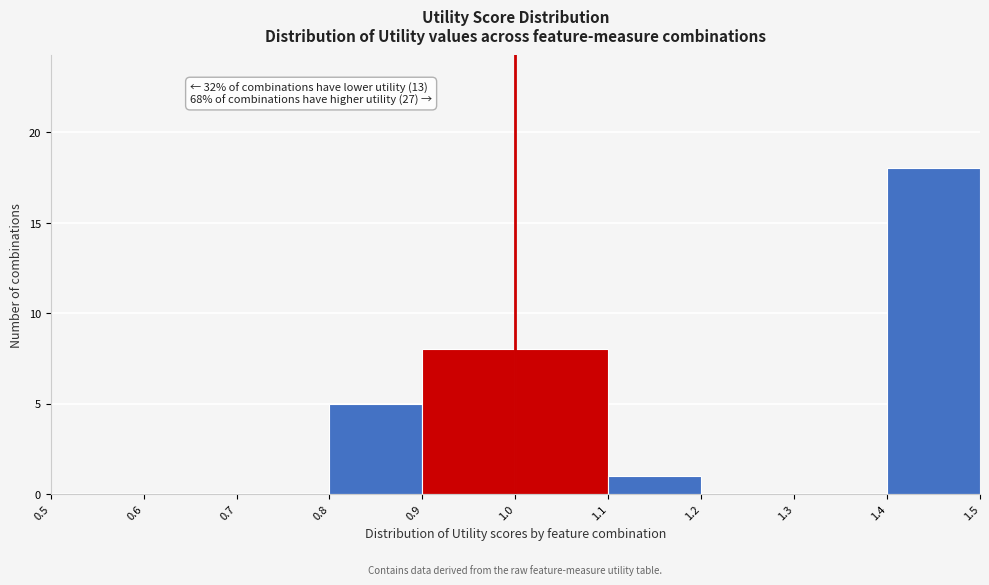

Over which range of the x-axis is the bar tallest?

1.4 to 1.5